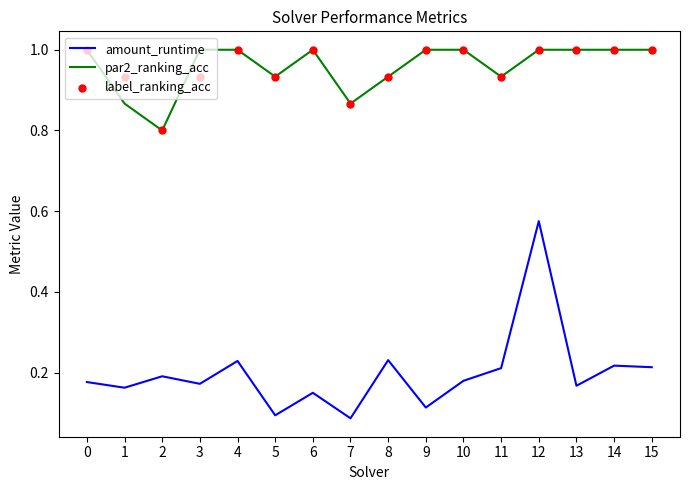

Is the value of par2_ranking_acc at 9 greater than the value of amount_runtime at 5?

Yes